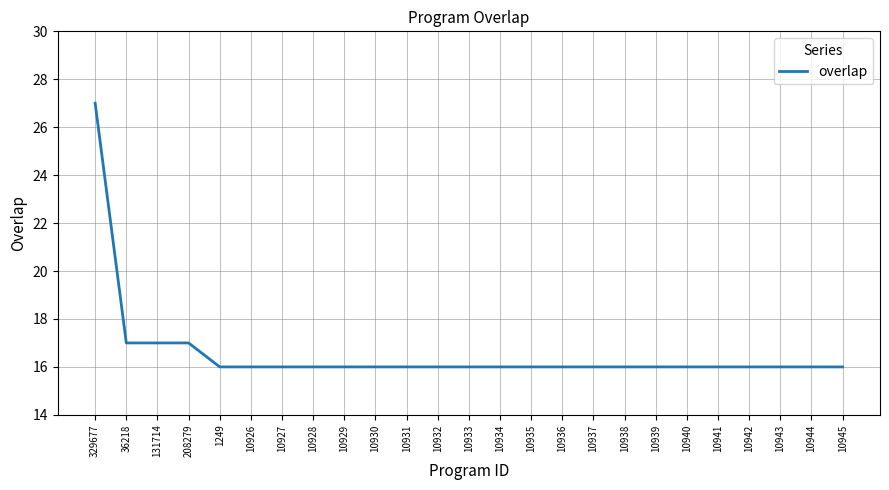

The value at 329677 is 27. True or false?

True